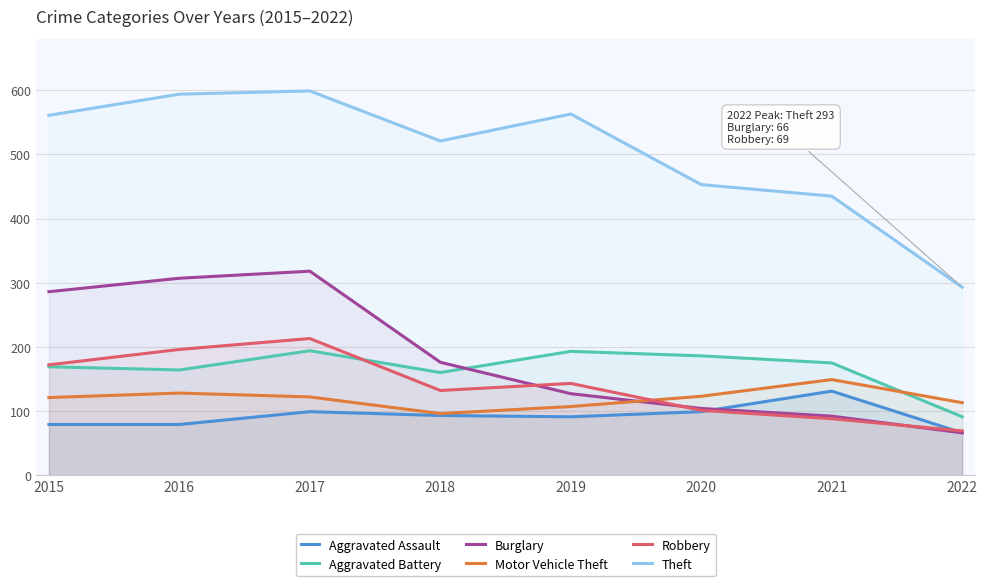

Is the value of Aggravated Battery at 2015 greater than the value of Theft at 2022?

No